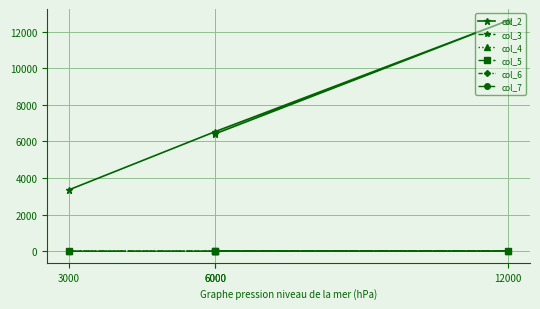

Between 3000 and 6000, which series saw the biggest shift?

col_2